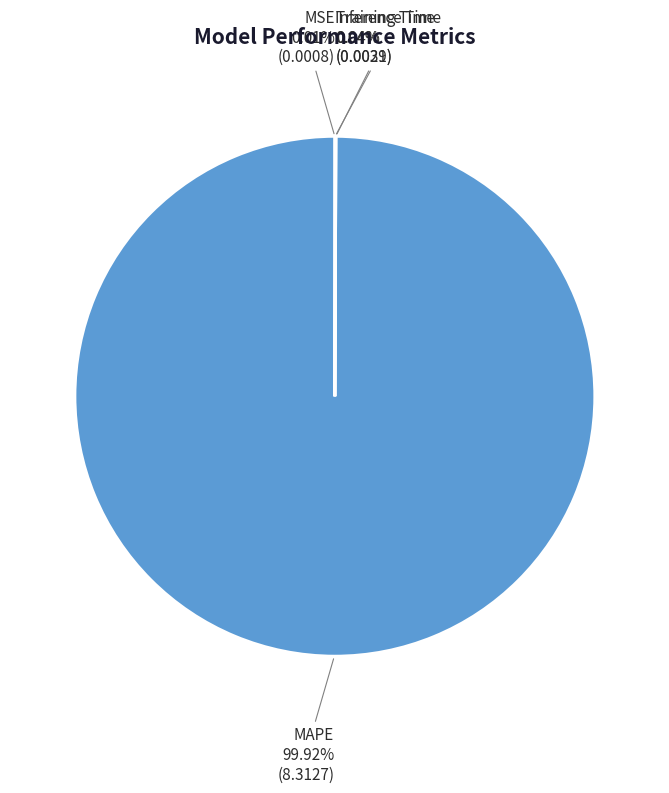

What is the majority slice?

MAPE